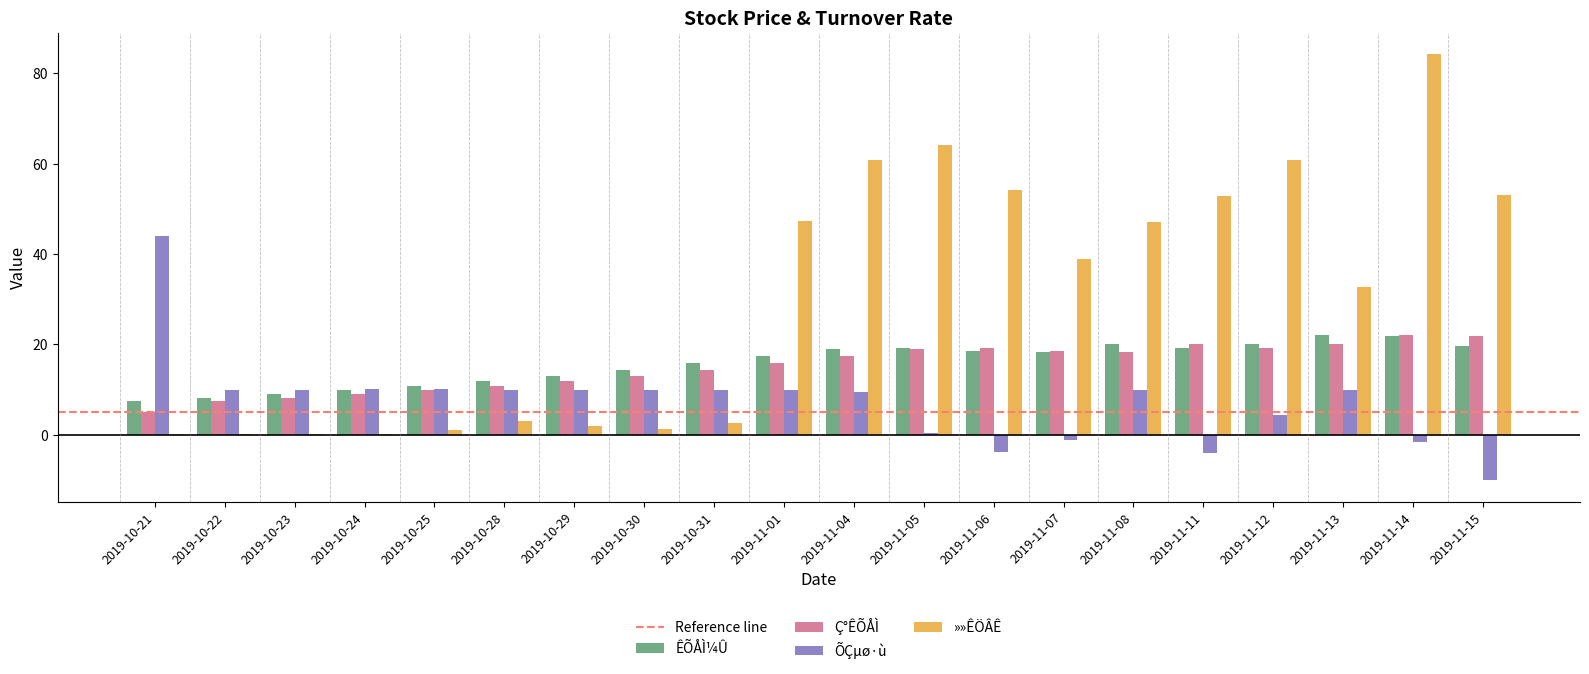

At which category does the chart reach its peak across all series?

2019-11-14